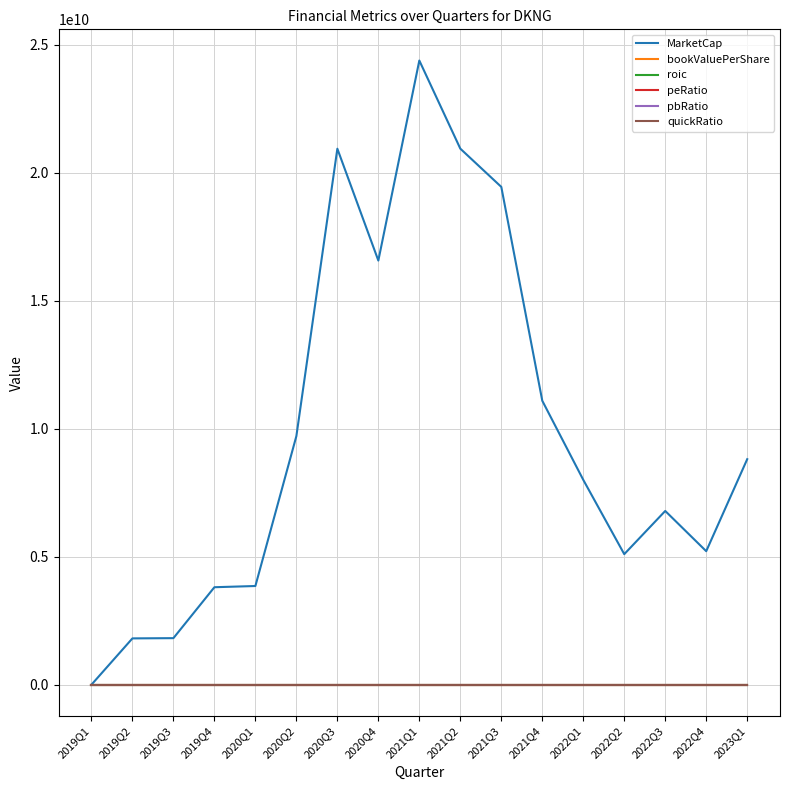

Between 2019Q3 and 2022Q1, which series saw the biggest shift?

MarketCap